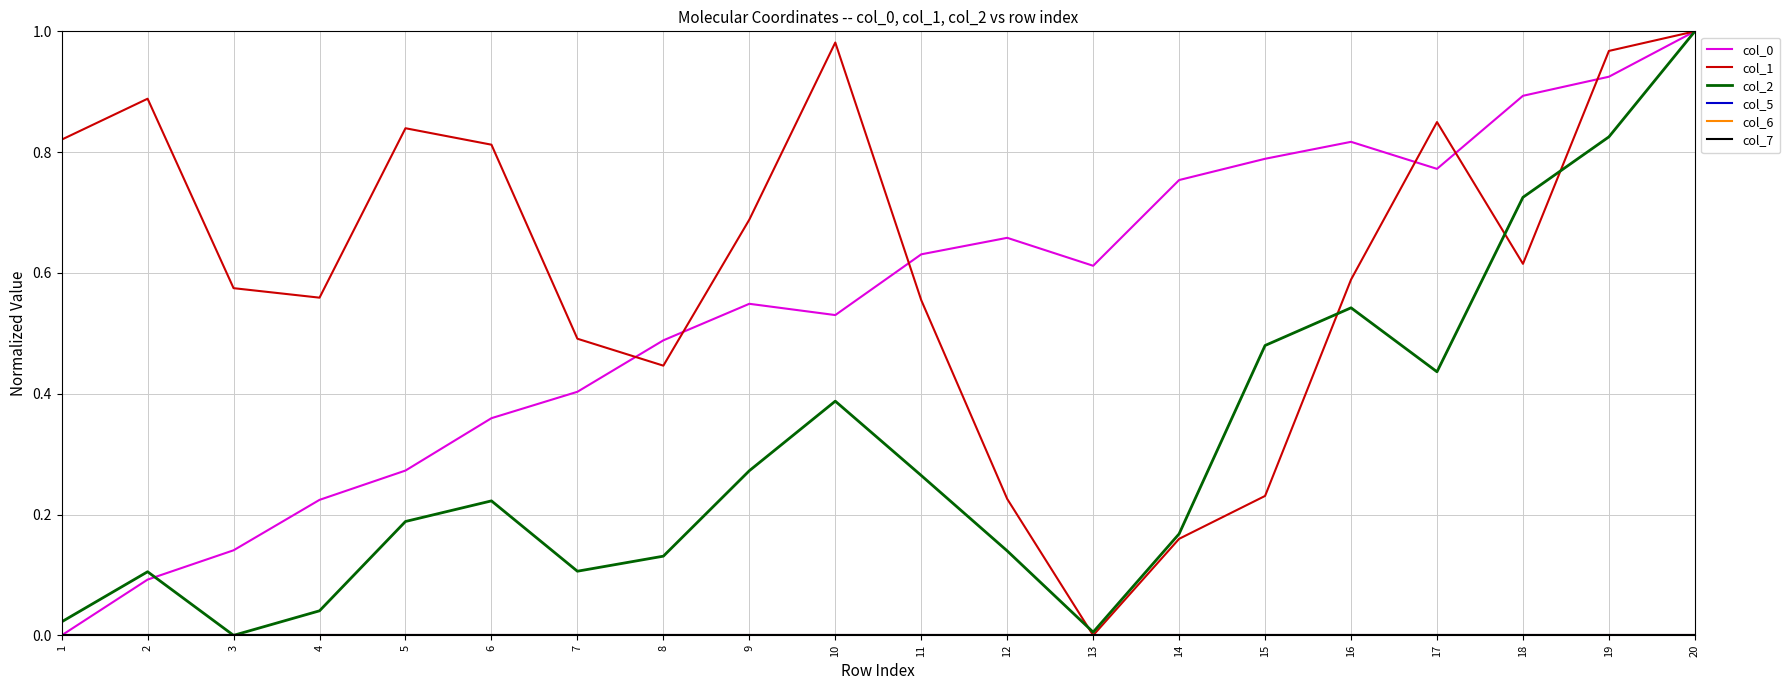

The col_1 series shows 0.5 at 7. True or false?

True